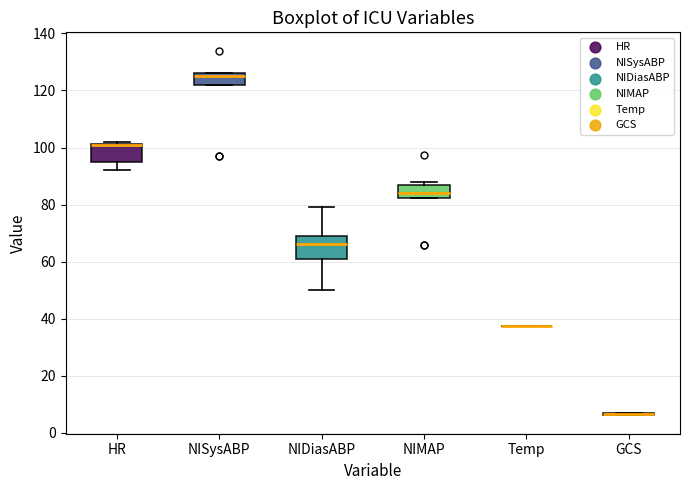

Where does the median line of the box for NIDiasABP sit on the y-axis? The values are not printed on the chart, so give them approximately, as read against the axis.

66